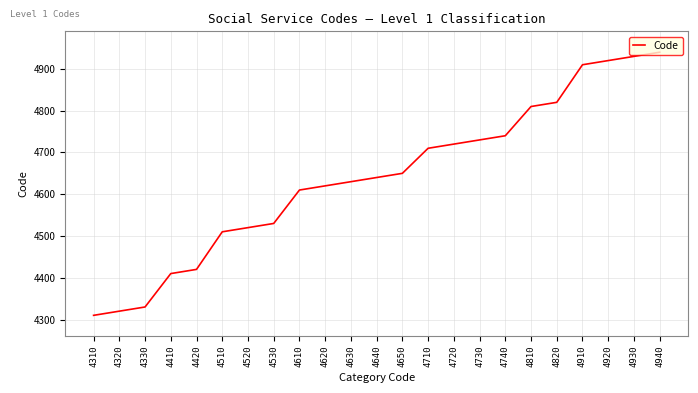

Reading left to right, extract all data points from this chart.

4310=4310	4320=4320	4330=4330	4410=4410	4420=4420	4510=4510	4520=4520	4530=4530	4610=4610	4620=4620	4630=4630	4640=4640	4650=4650	4710=4710	4720=4720	4730=4730	4740=4740	4810=4810	4820=4820	4910=4910	4920=4920	4930=4930	4940=4940